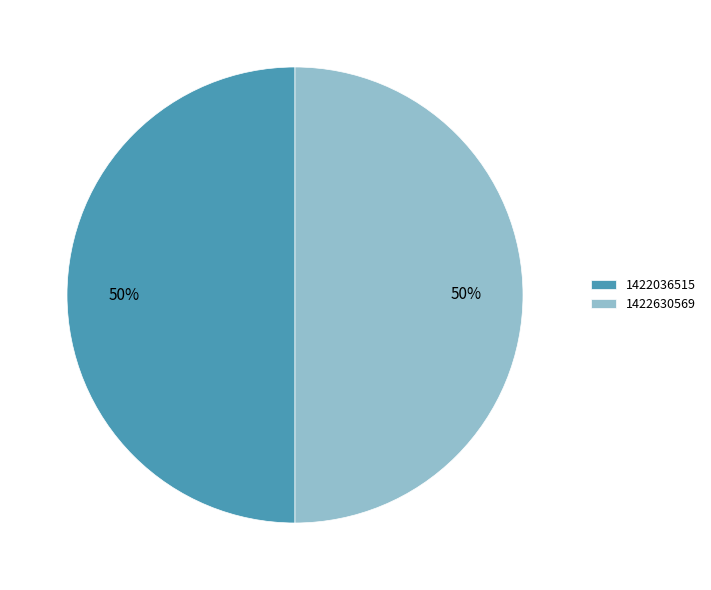

What percentage is the 1422630569 slice, to the nearest percent?

50%